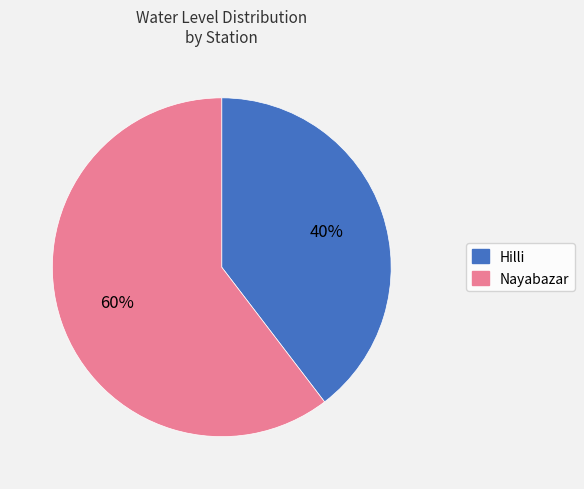

How many slices are in this pie chart?

2